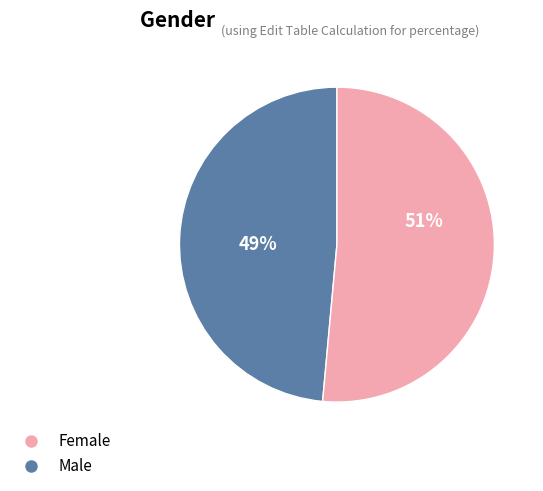

Is there a majority slice in this chart?

Yes